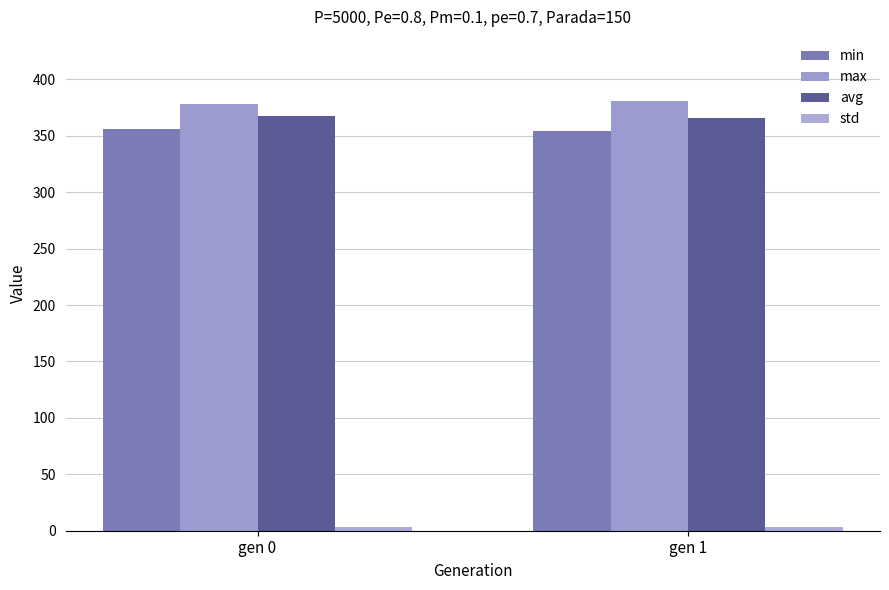

Count the number of categories in the chart.

2